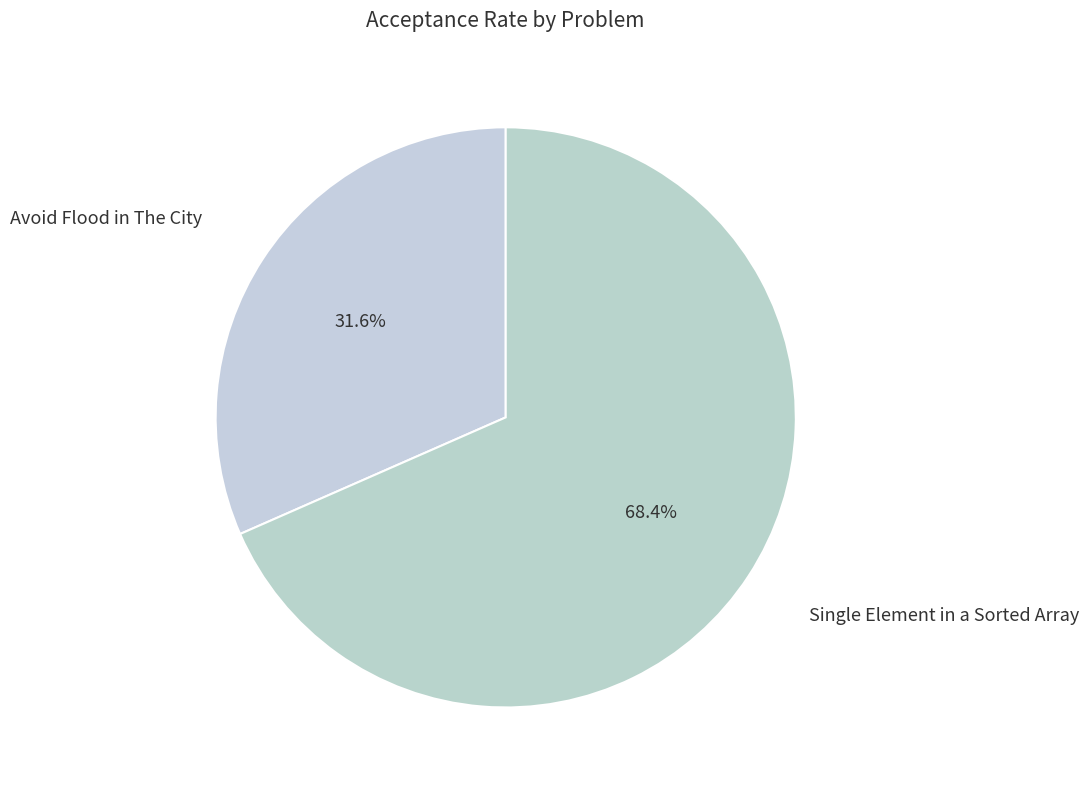

Which slice is the smallest?

Avoid Flood in The City